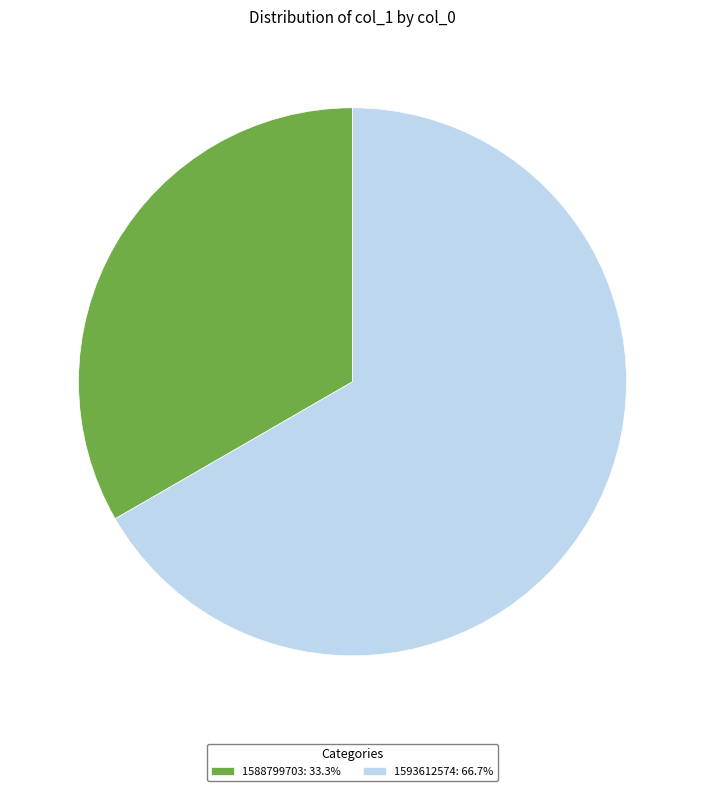

Do 1588799703: 33.3% and 1593612574: 66.7% together represent more than half of the pie?

Yes